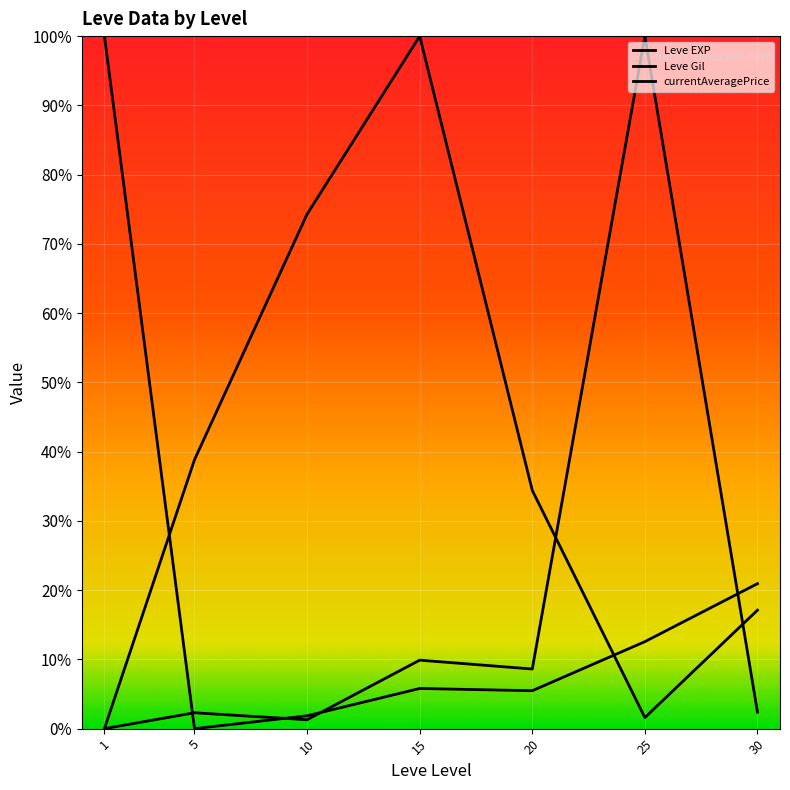

Does the chart display data point markers on the line(s)?

No